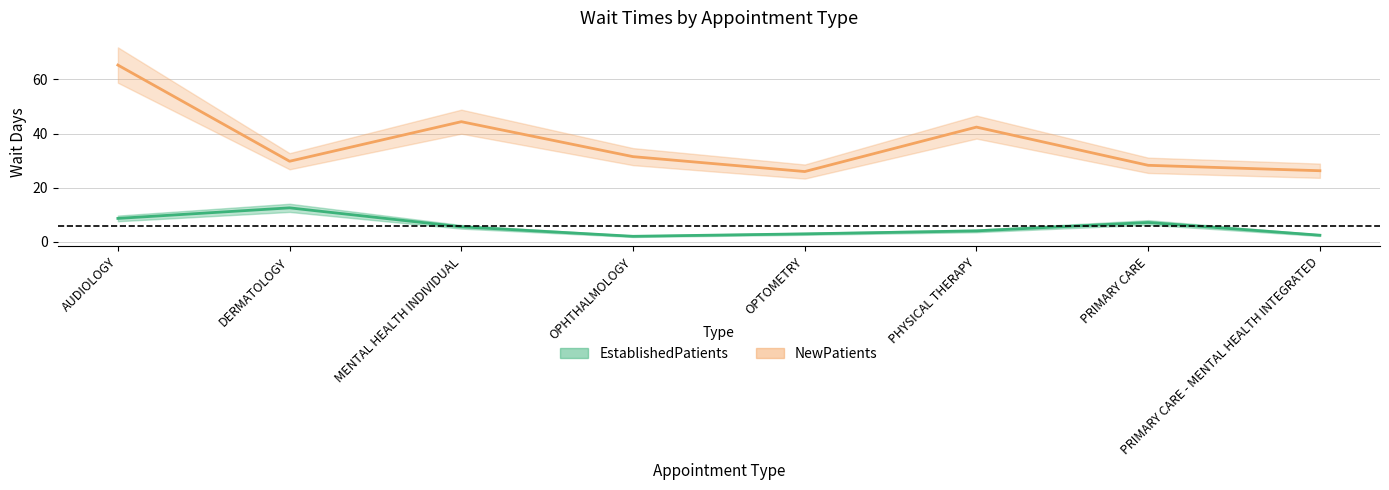

Where does the EstablishedPatients series first go above 5?

AUDIOLOGY